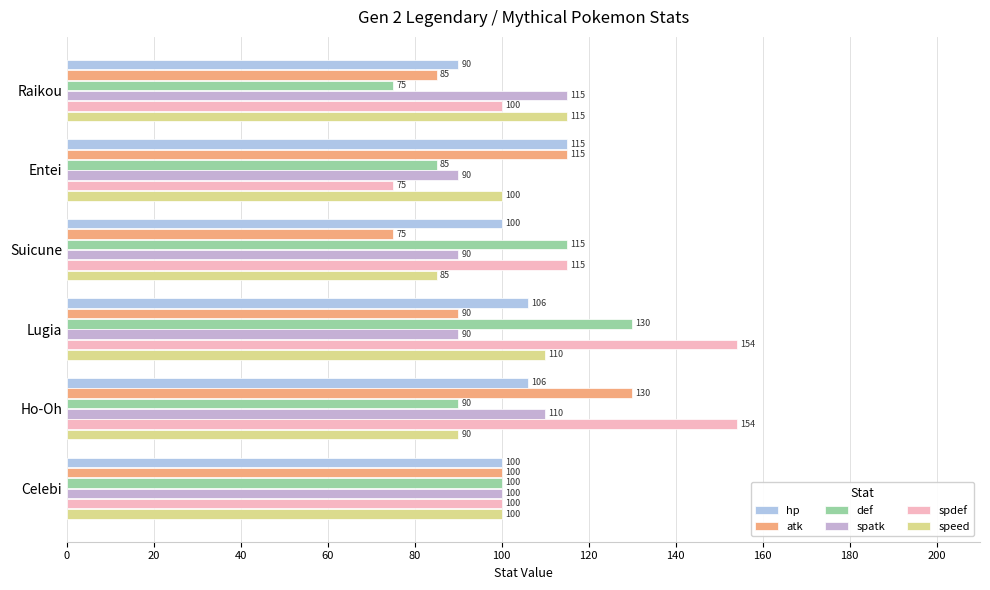

How many data points in spdef are less than 115?

3